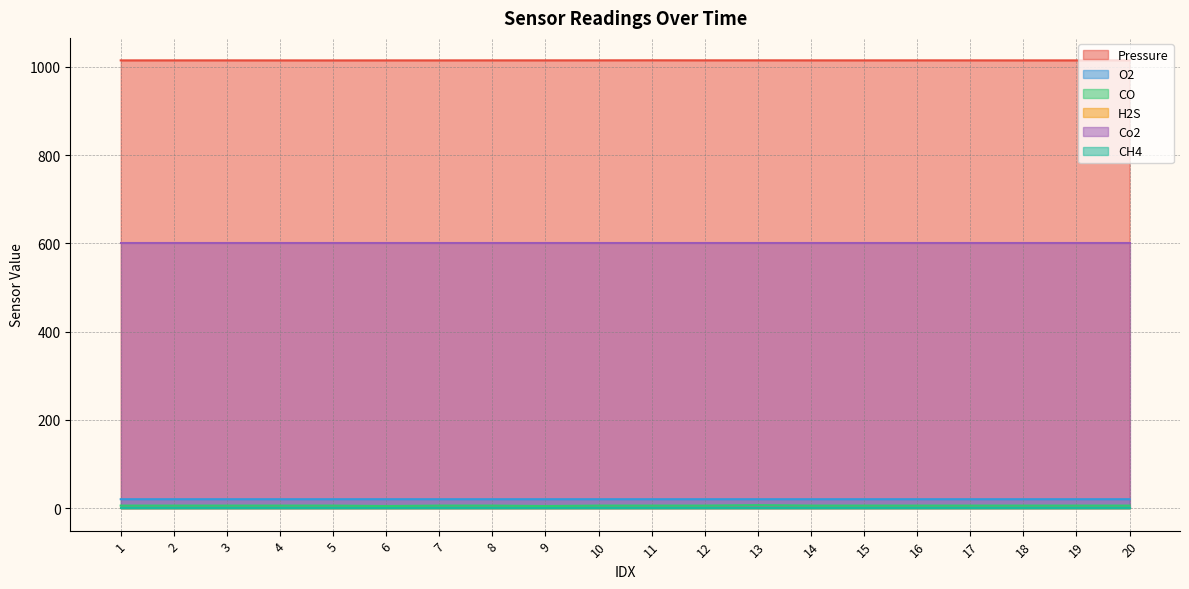

What is the value of the CO point at the 7th from the left?

6.0